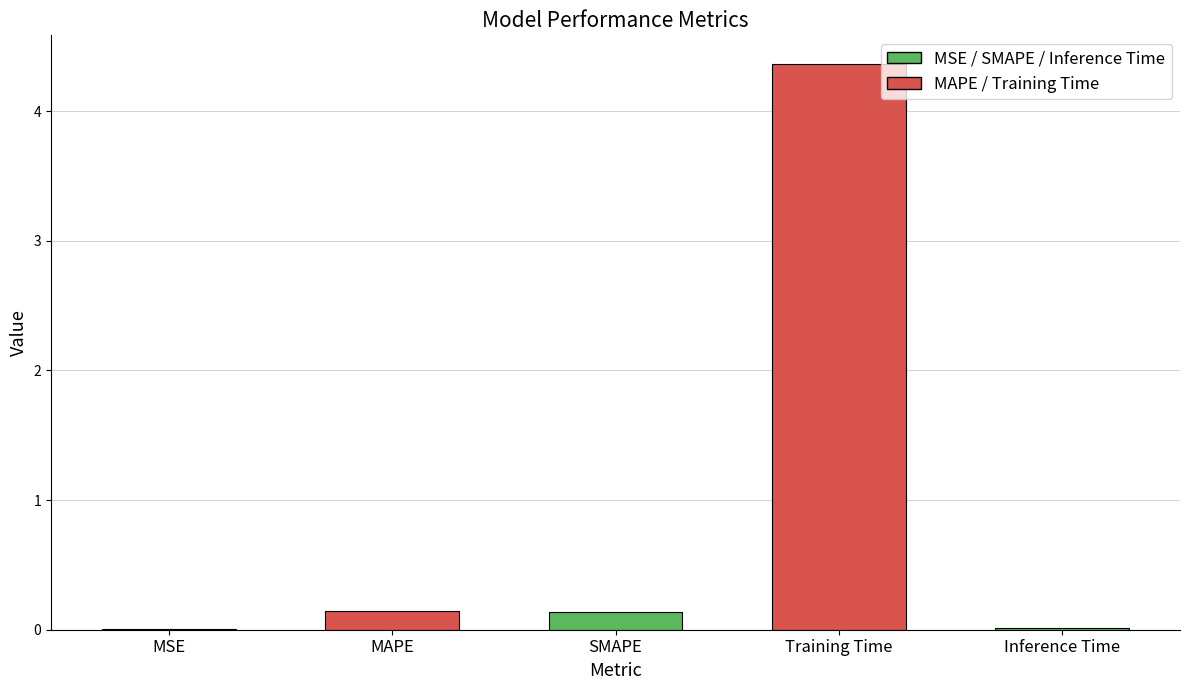

Read the value at Training Time.

4.4